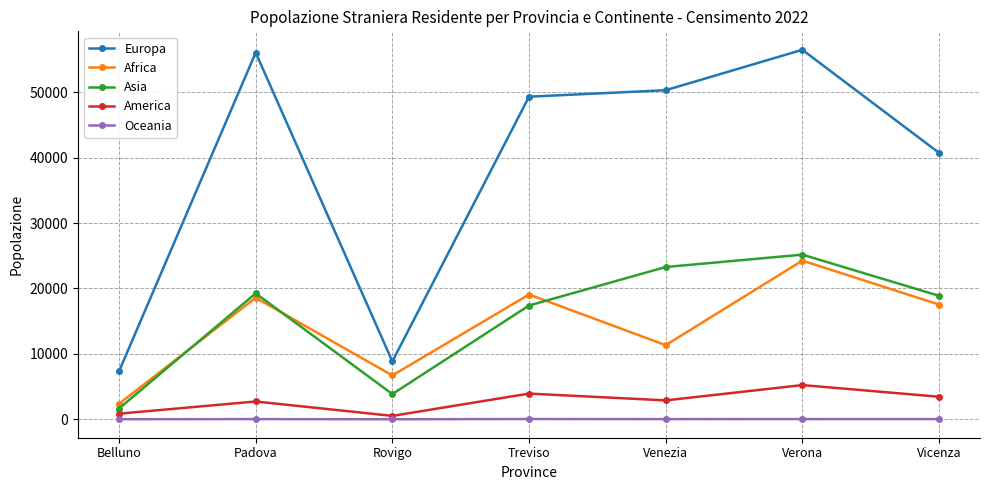

Count the number of data series in this chart.

5